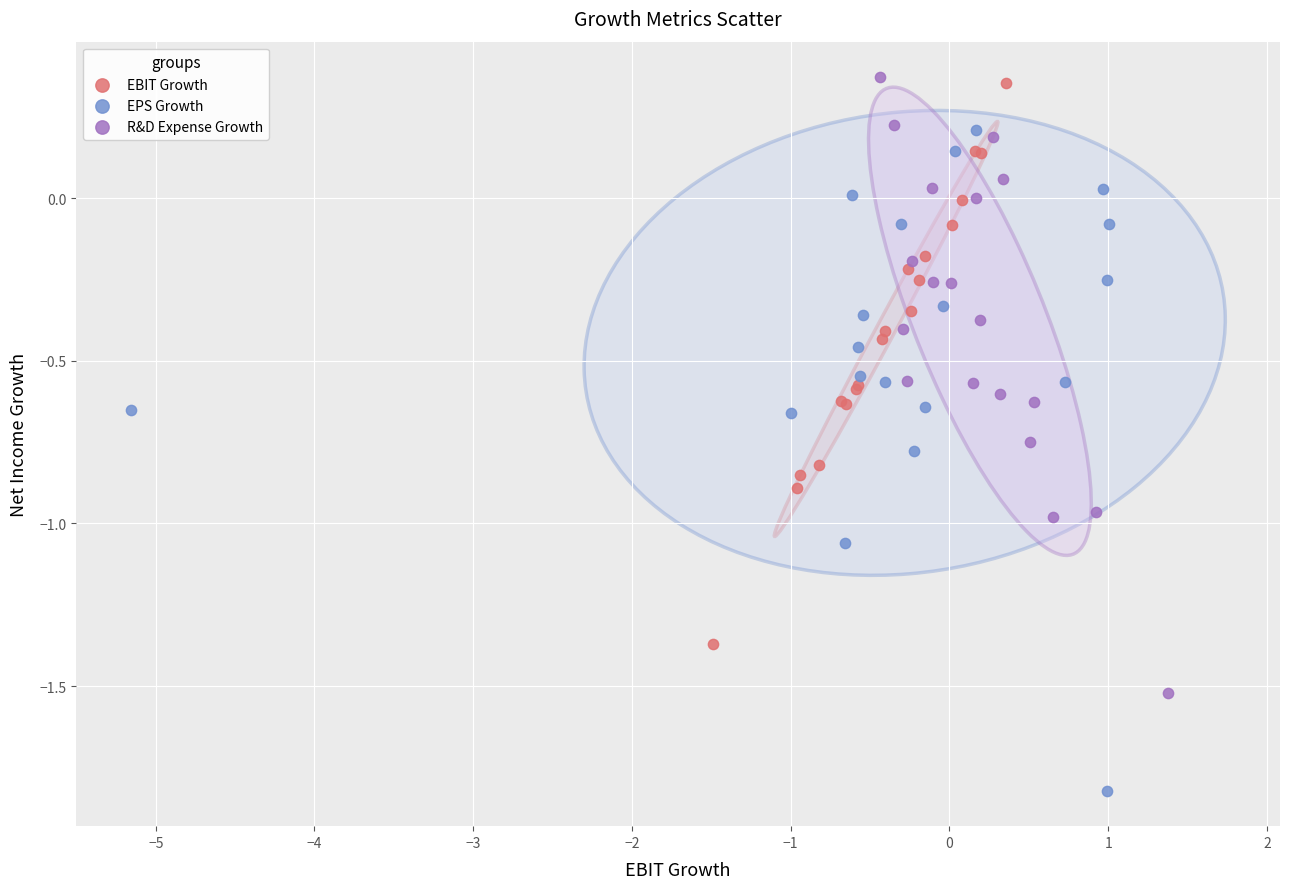

Which series reaches the minimum Y coordinate?

EPS Growth